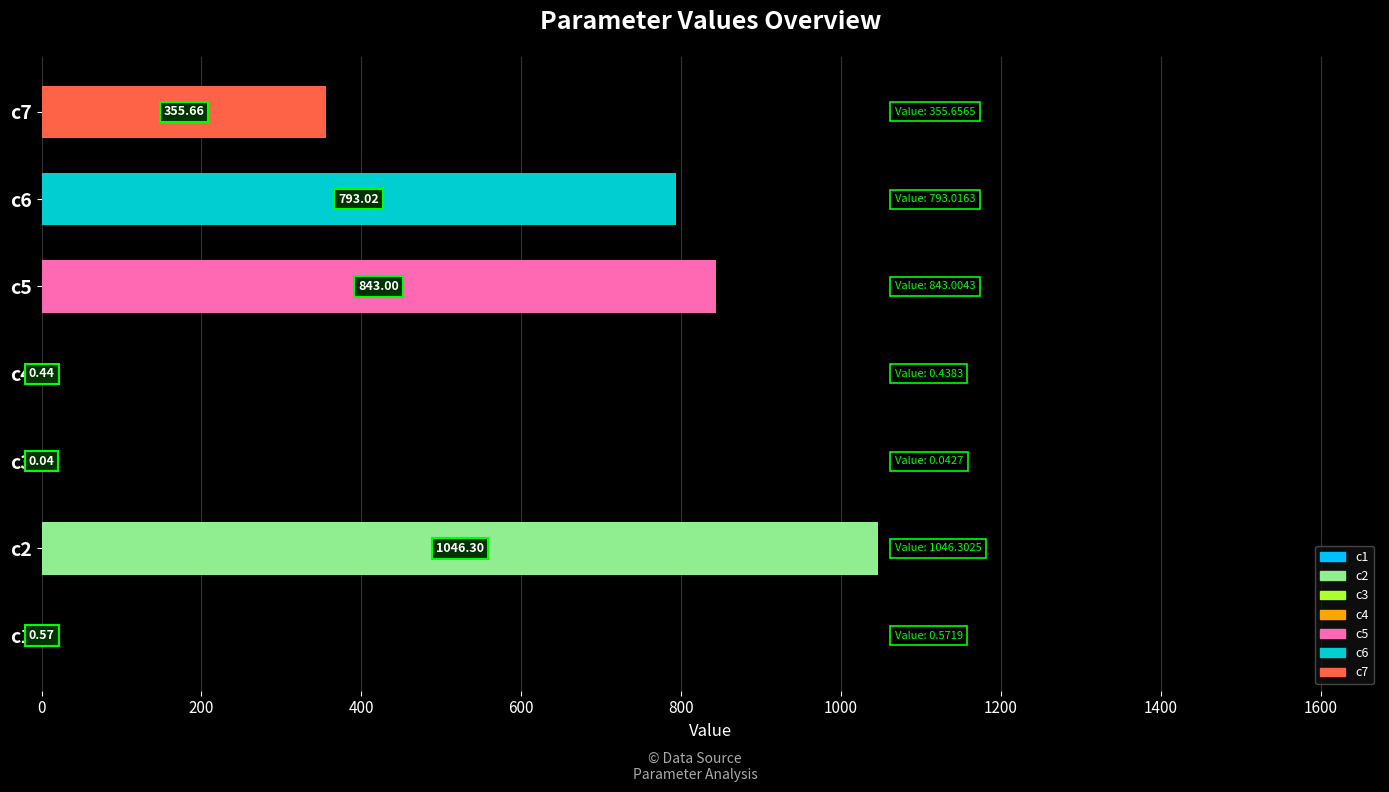

Between c1 and c2, which is larger?

c2